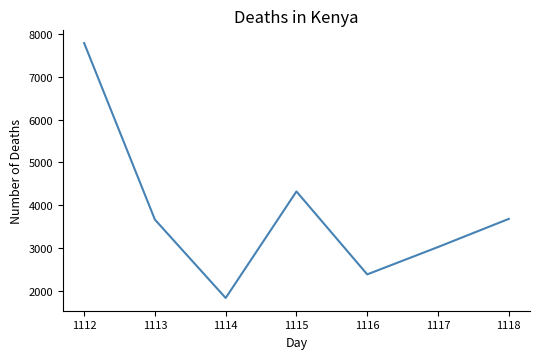

How many categories are shown in the chart?

7